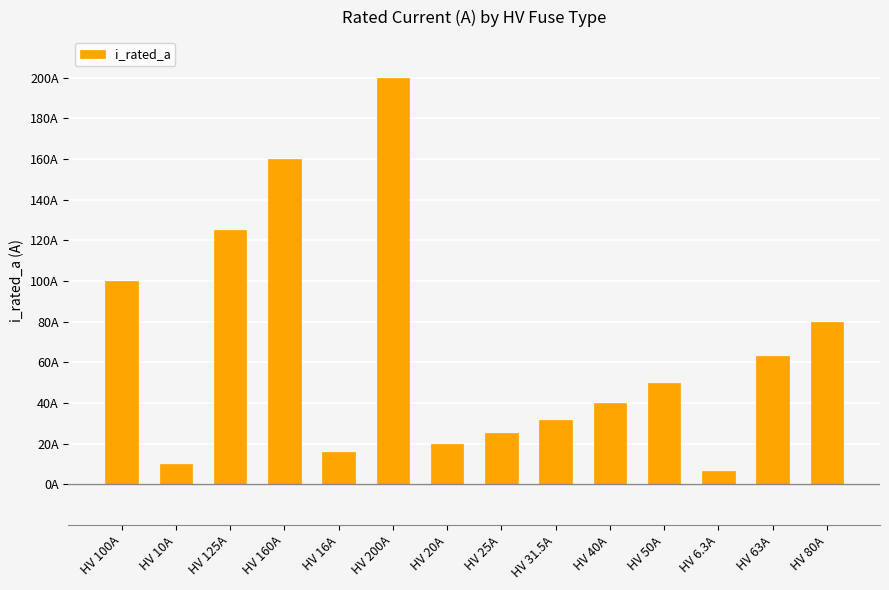

True or false: the data shows 80.0 at HV 80A.

True